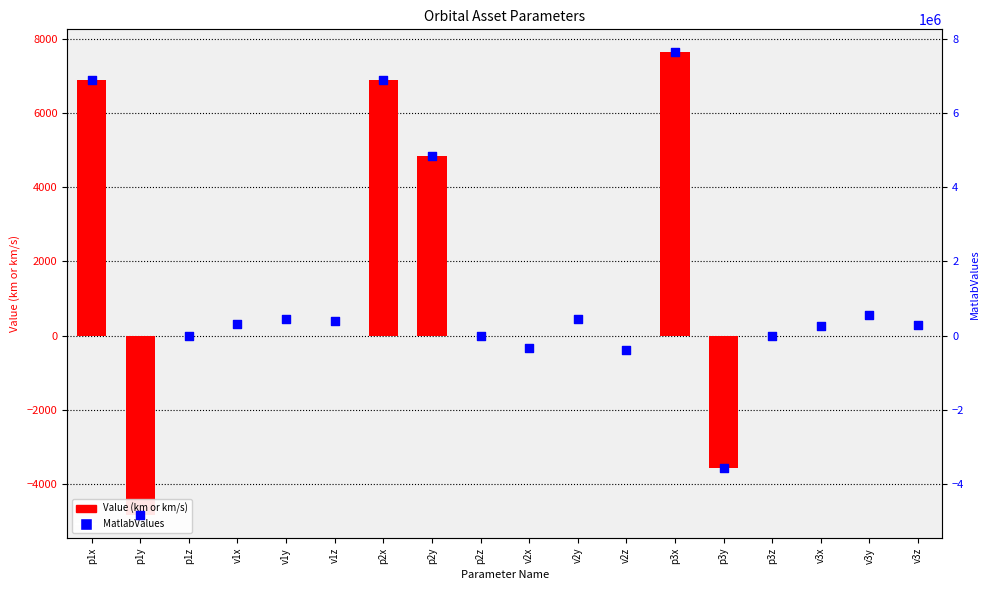

Which series contains the lowest Y value?

MatlabValues